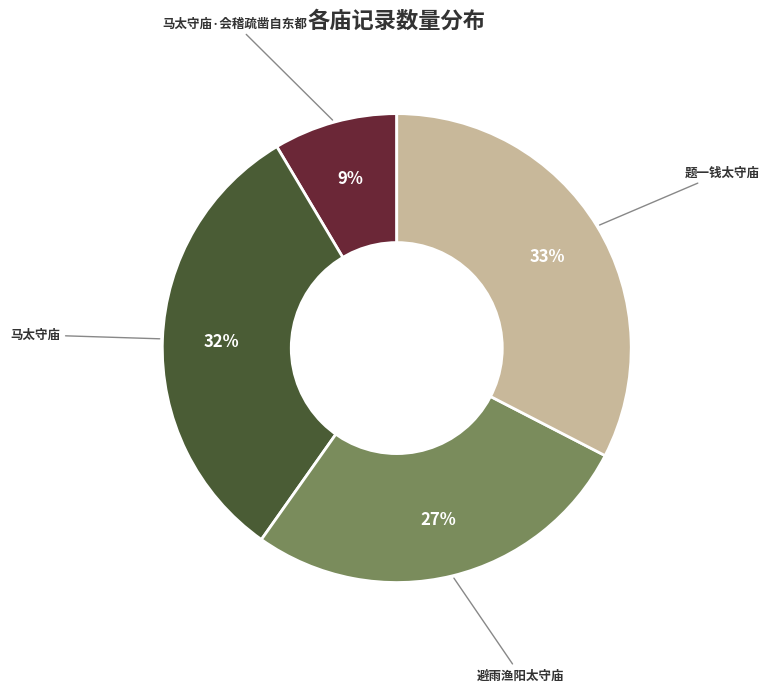

Is 马太守庙 the majority of the pie?

No